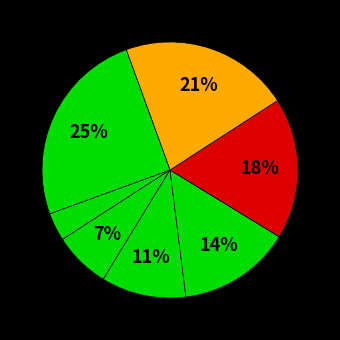

How many segments does this pie chart have?

7